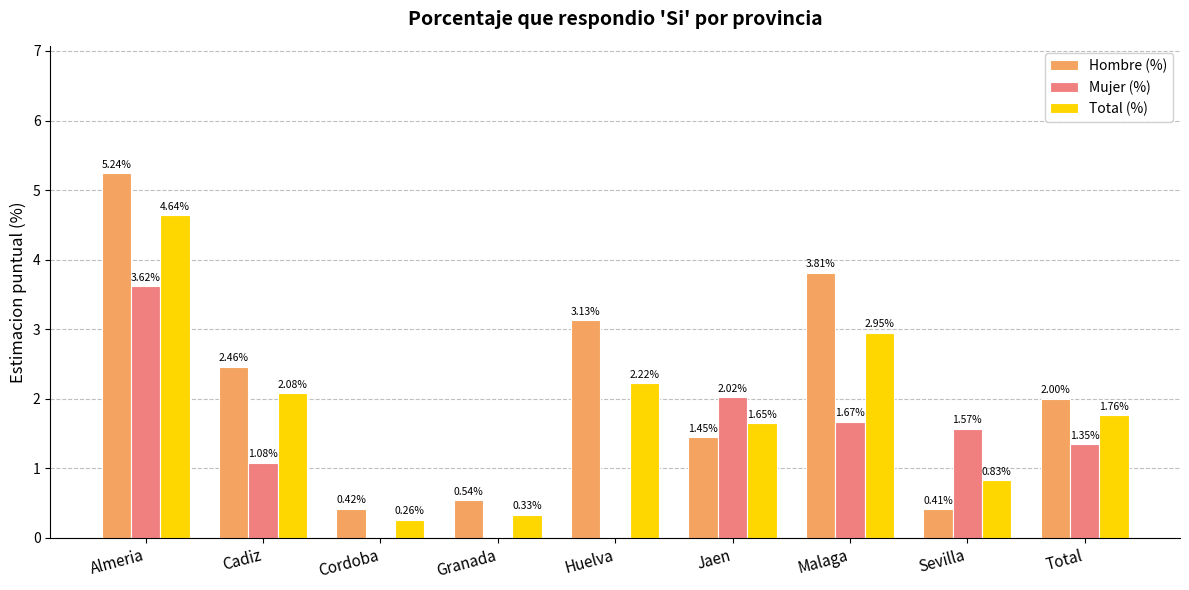

At which label is Total (%) closest to 2?

Cadiz